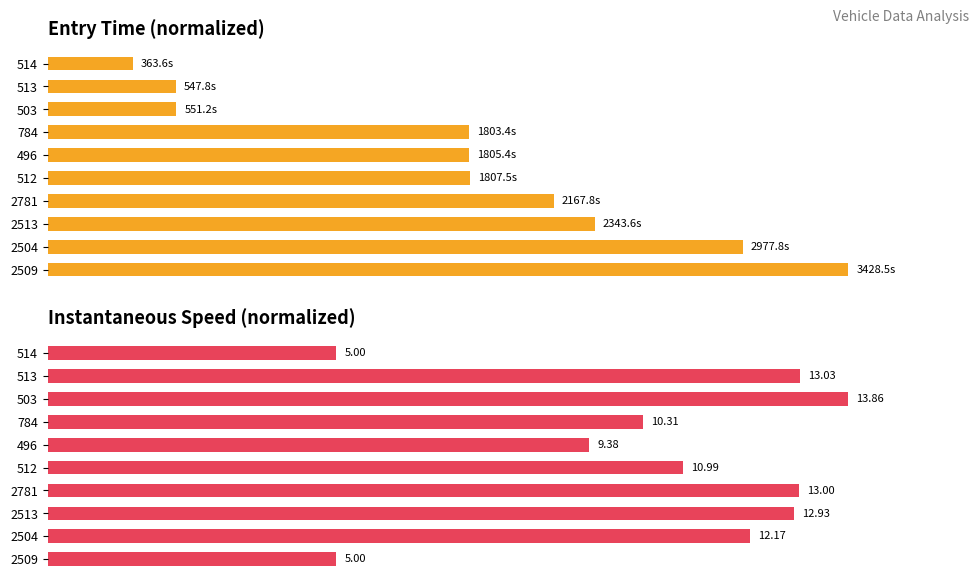

How many data points does each series have?

10